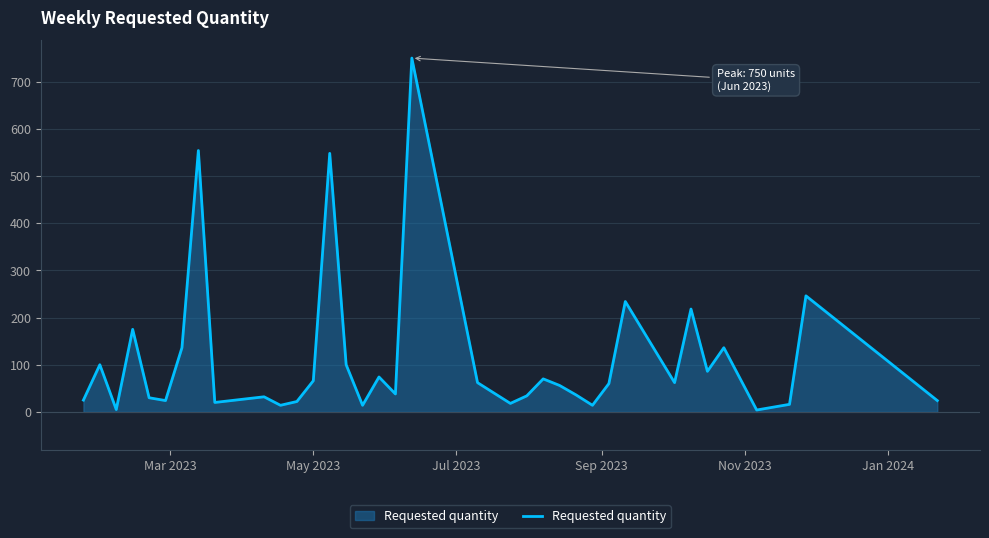

What is the difference between the maximum and minimum values?

746